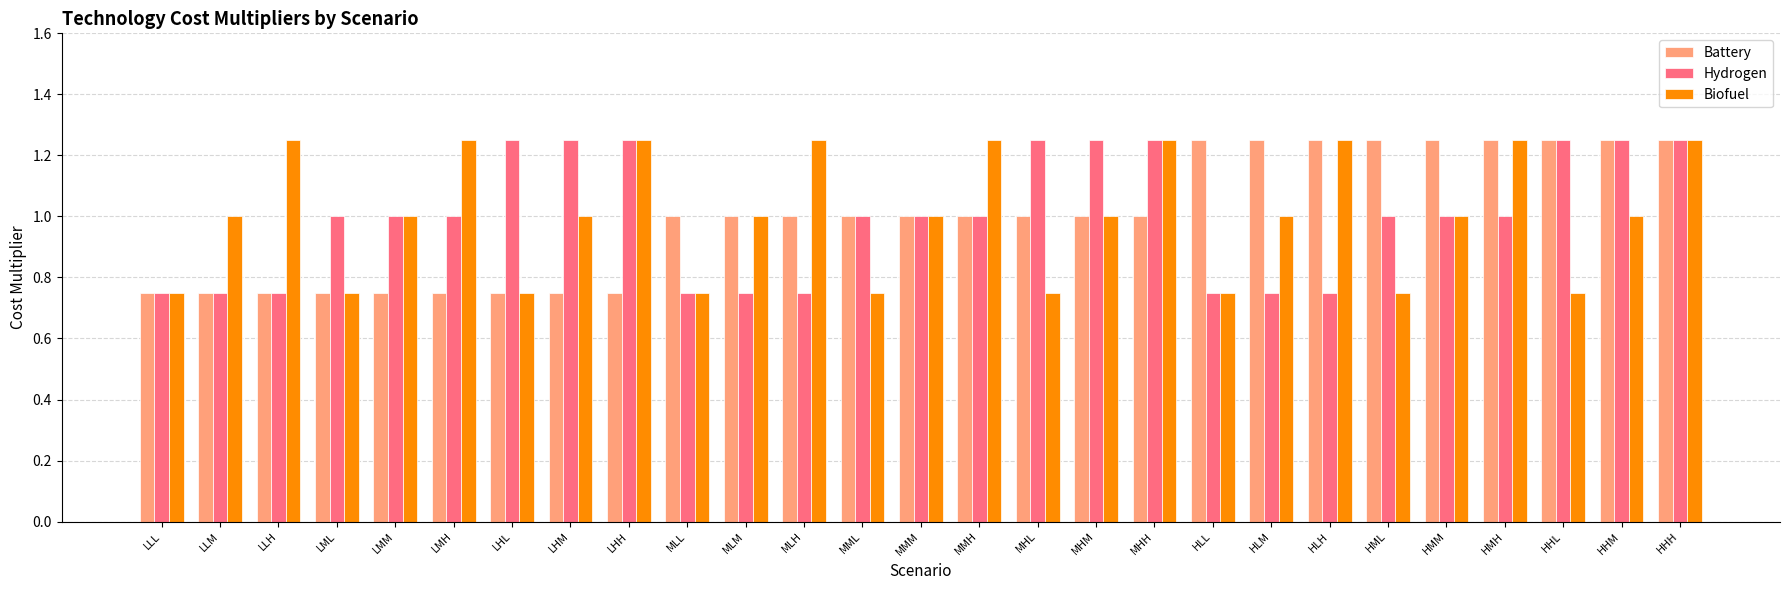

What is the sum of all Battery values?

27.0